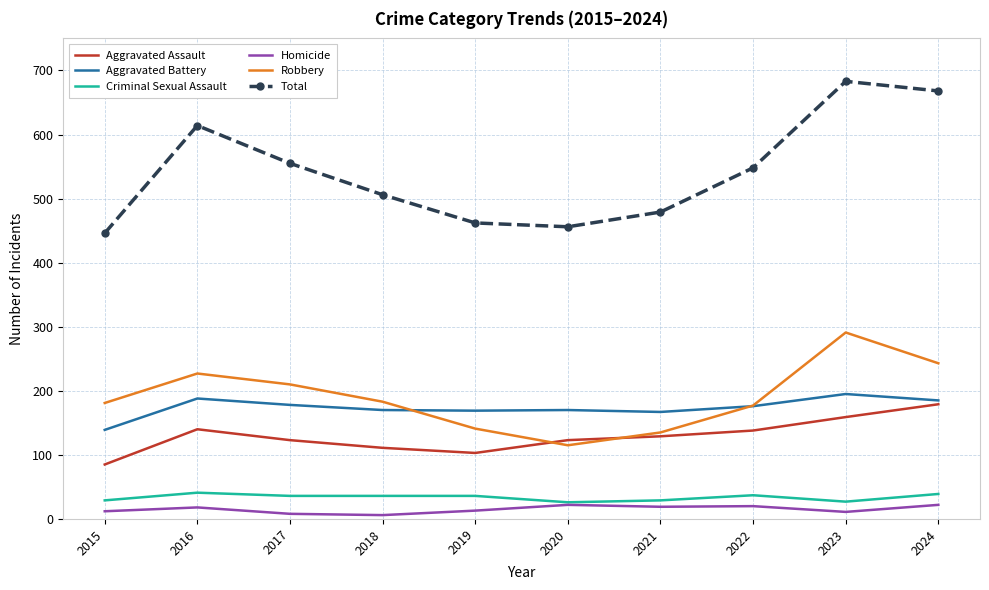

Which series has the largest total across all categories?

Total